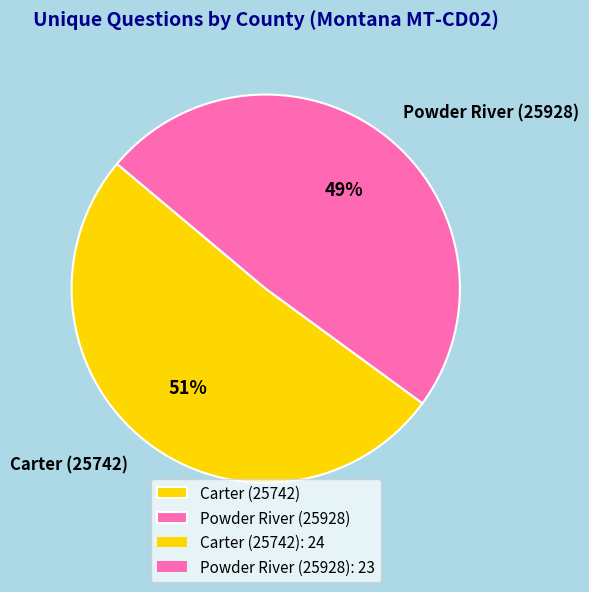

To the nearest percent, what percentage of the pie is Carter (25742)?

51%